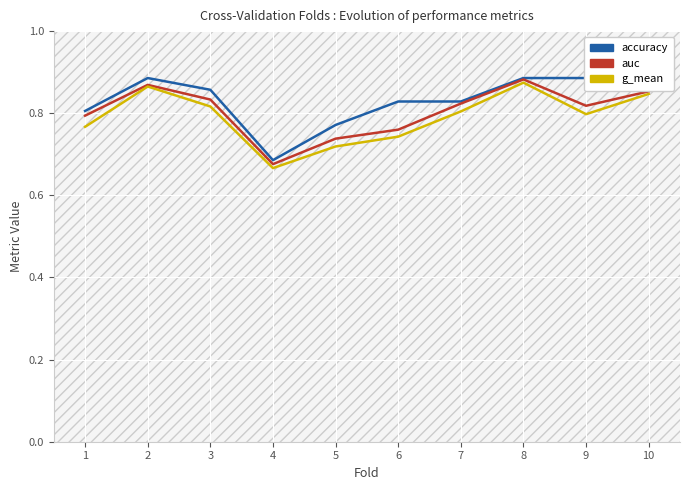

Which category has the lowest value in the g_mean series?

4